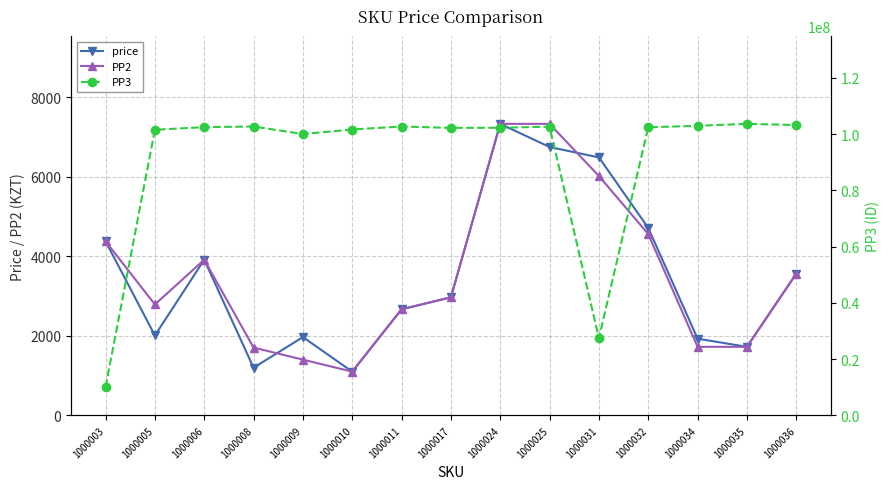

Which series has the largest total across all categories?

PP3